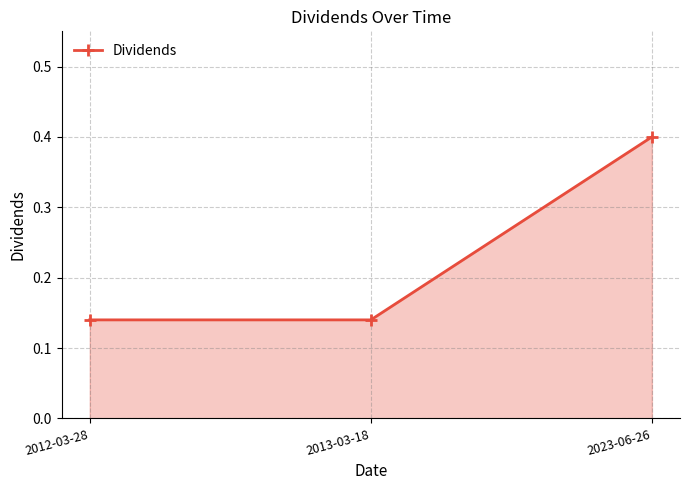

The chart shows a value of 0.1 at 2023-06-26. True or false?

False